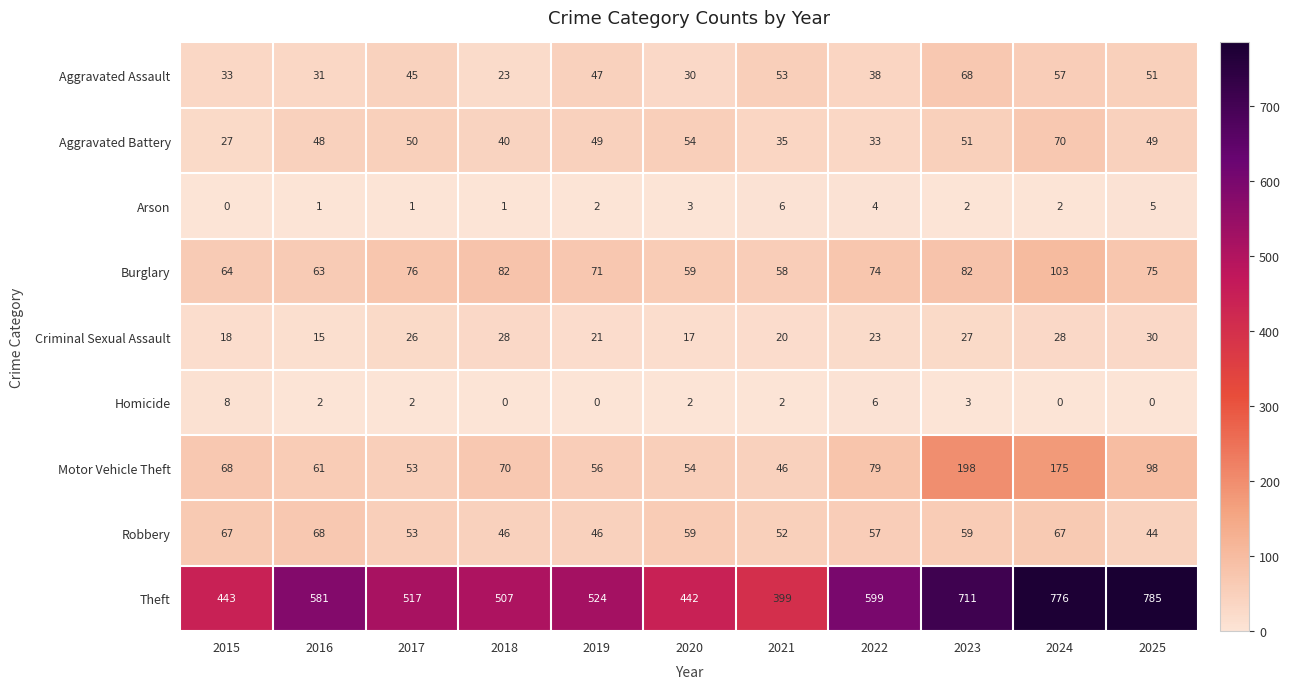

What is the difference between the Burglary values at 2016 and 2019?

8